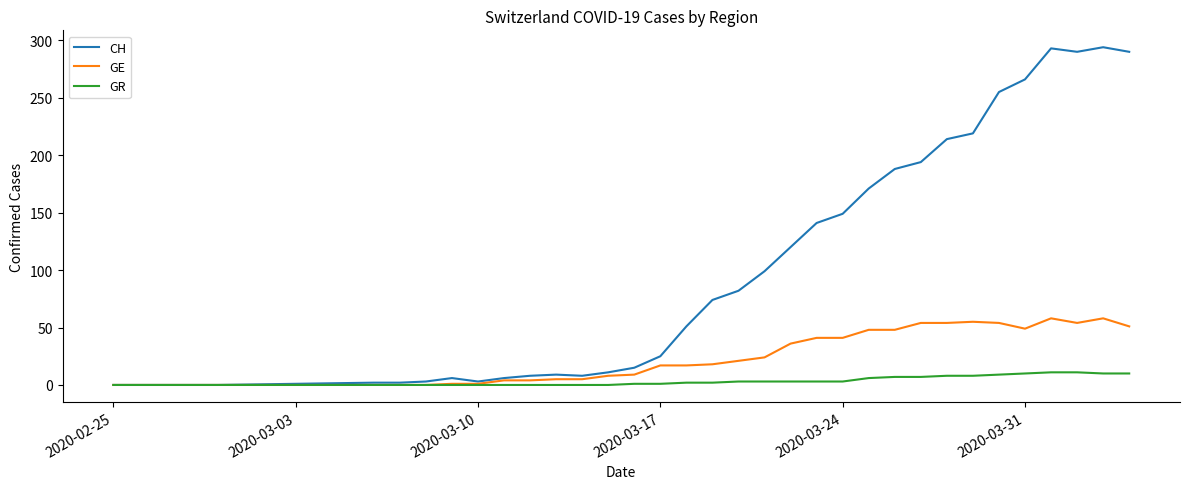

What is the maximum value for GE?

58